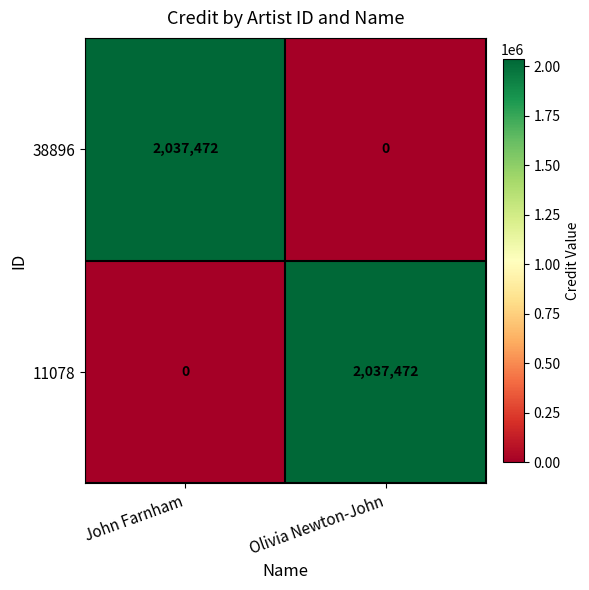

What is the sum of the 11078 values at Olivia Newton-John and John Farnham?

2037472